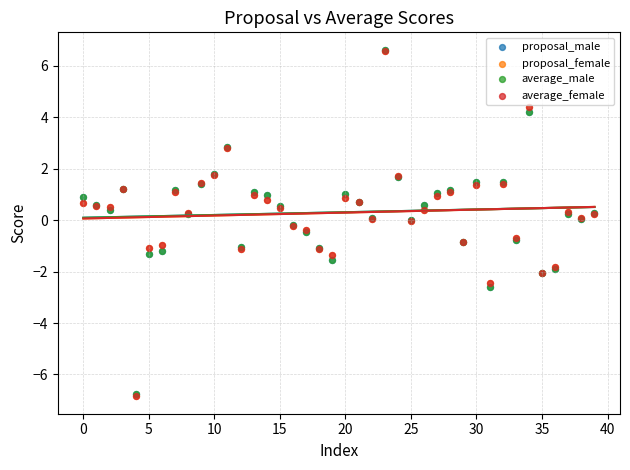

What are all the series names shown in the legend?

proposal_male, proposal_female, average_male, average_female